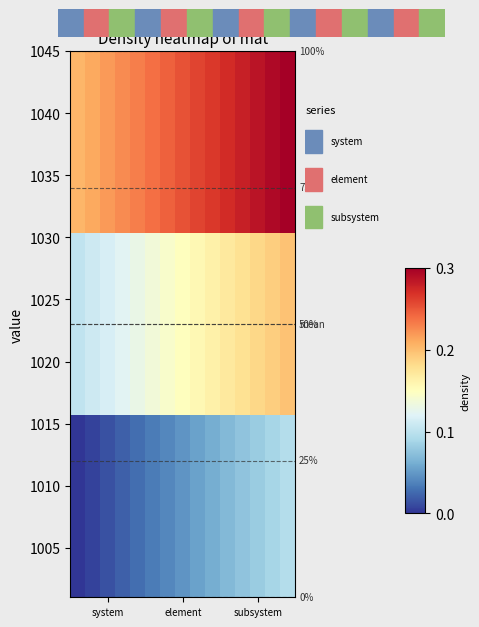

Count the number of categories in the chart.

15